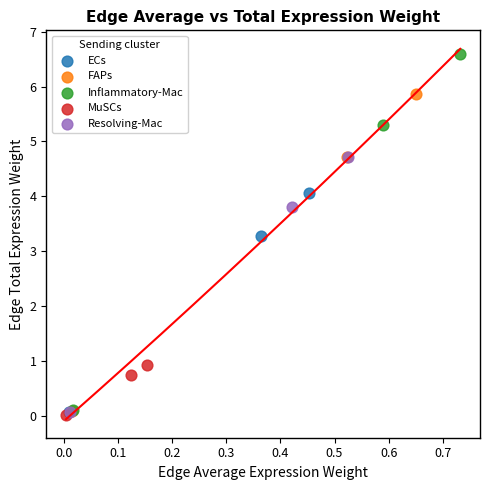

What are all the series names shown in the legend?

ECs, FAPs, Inflammatory-Mac, MuSCs, Resolving-Mac